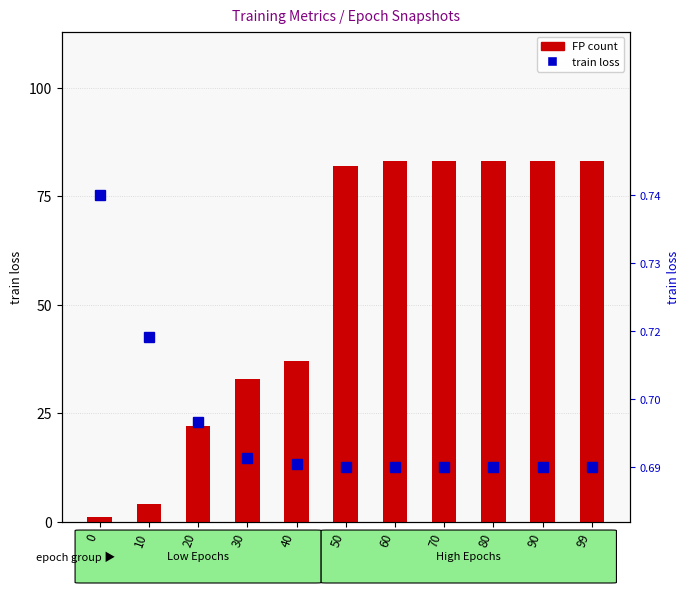

What is the sum of the FP count values at 20 and 90?

105.0